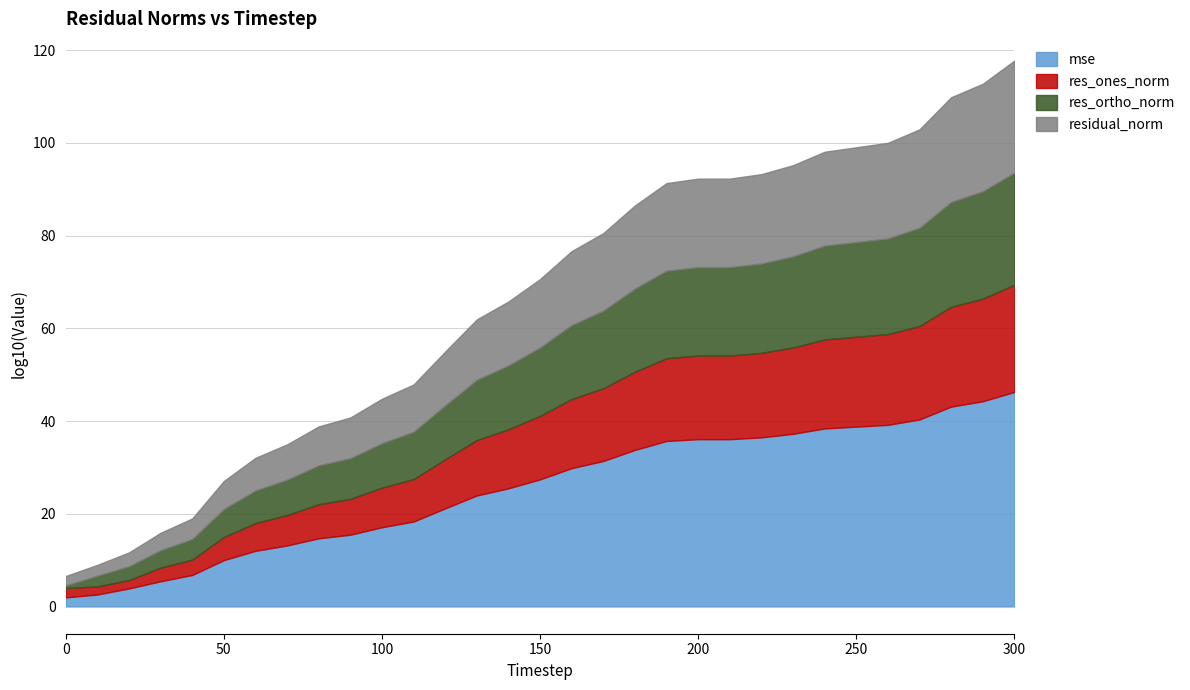

What is the highest value of the mse series?

46.3